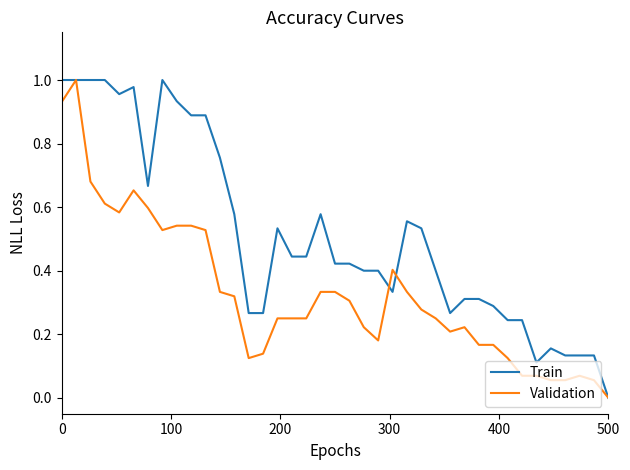

What are all the series names shown in the legend?

Train, Validation